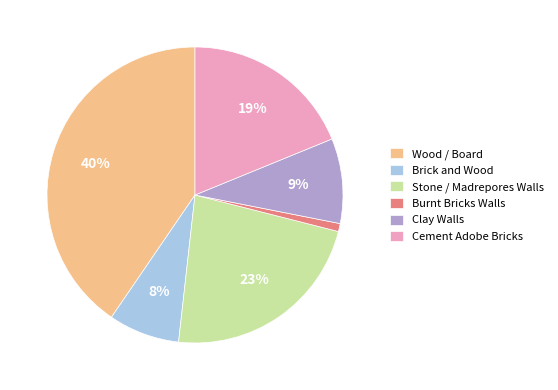

Rank the categories by value from lowest to highest.

Burnt Bricks Walls, Brick and Wood, Clay Walls, Cement Adobe Bricks, Stone / Madrepores Walls, Wood / Board